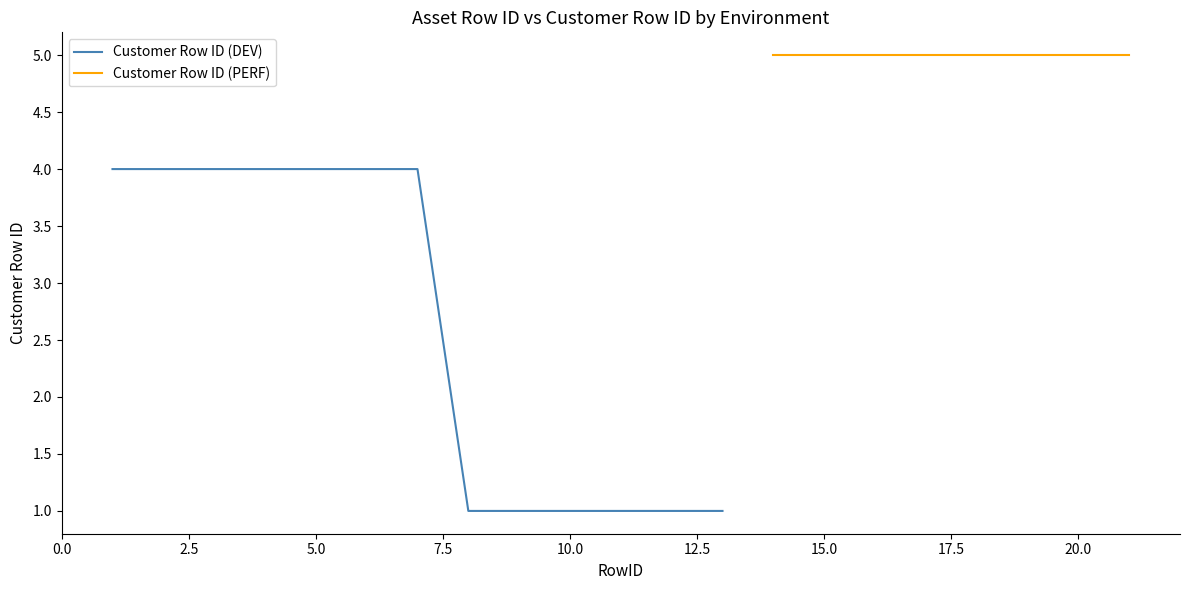

What is the maximum value for Customer Row ID (DEV)?

4